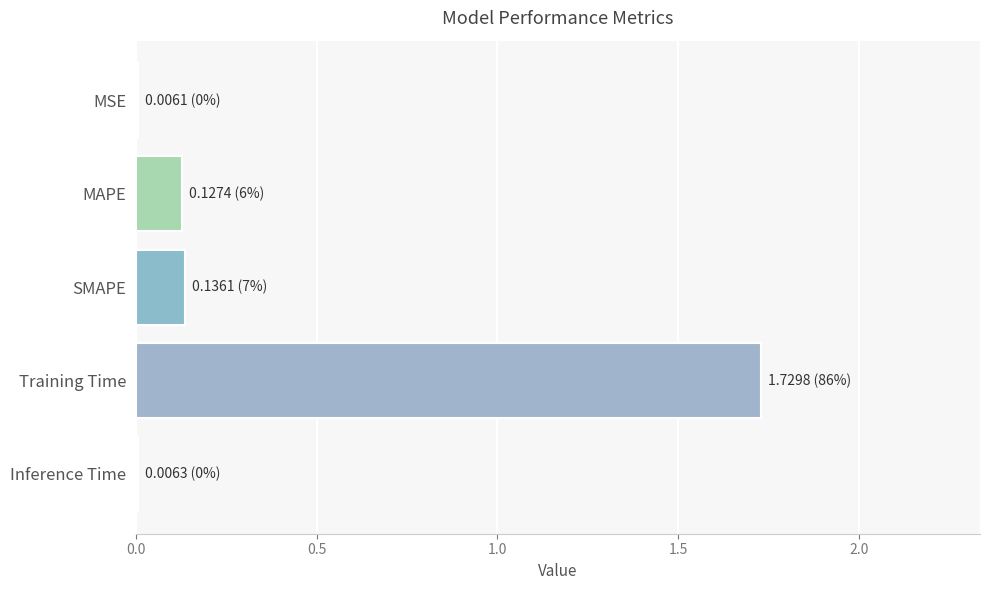

True or false: the data shows 0.5 at Training Time.

False